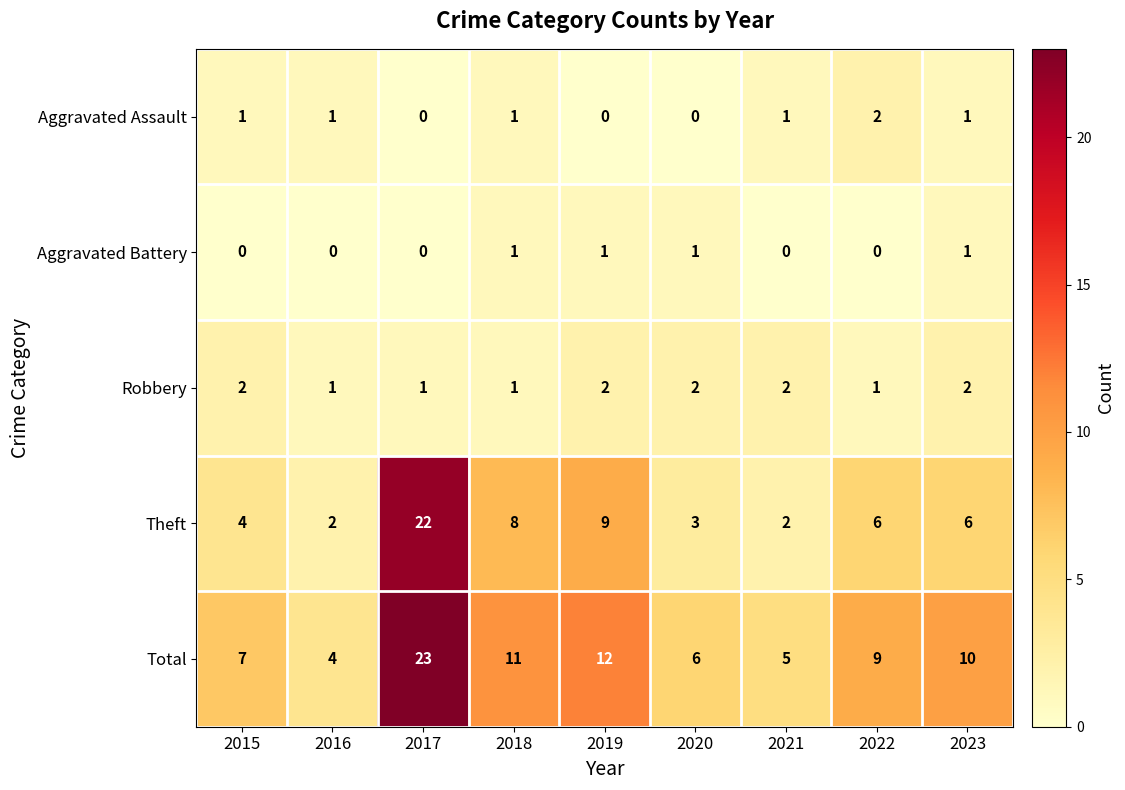

At which label does Total first exceed 9?

2017